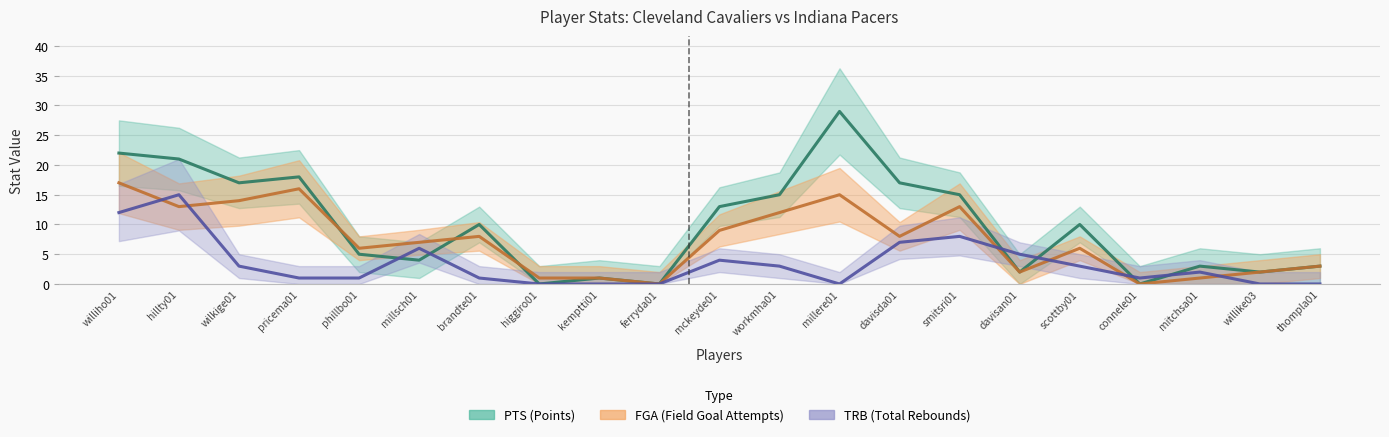

How many values in the PTS series exceed 10?

9